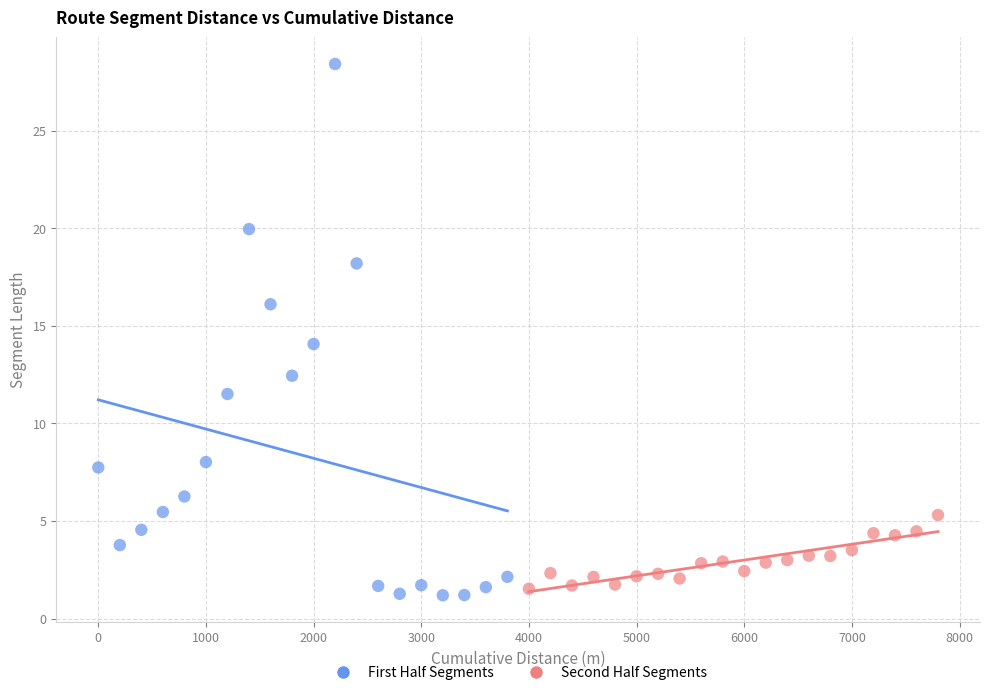

Which series has the widest spread of Y values?

First Half Segments